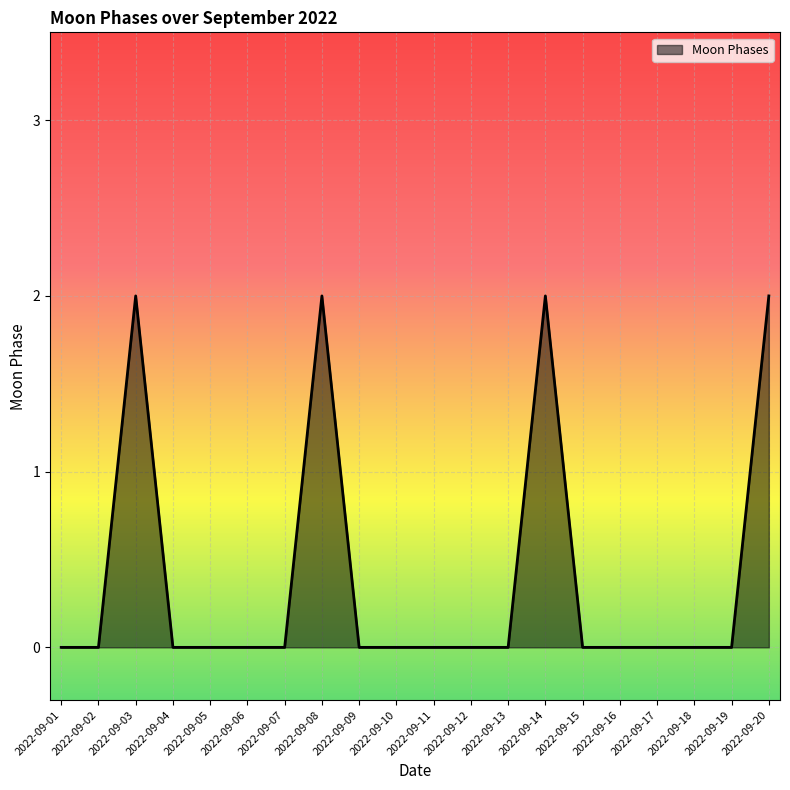

Between 2022-09-06 and 2022-09-08, which is larger?

2022-09-08